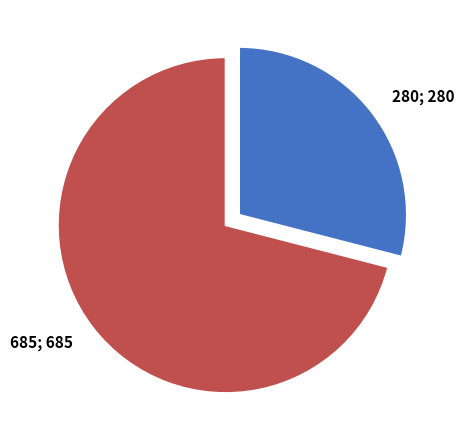

Is there a majority slice in this chart?

Yes